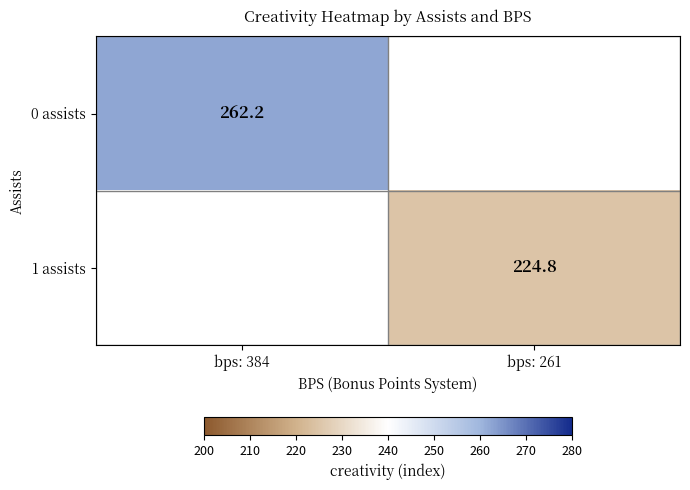

The 1 assists series shows 341.9 at bps: 261. True or false?

False